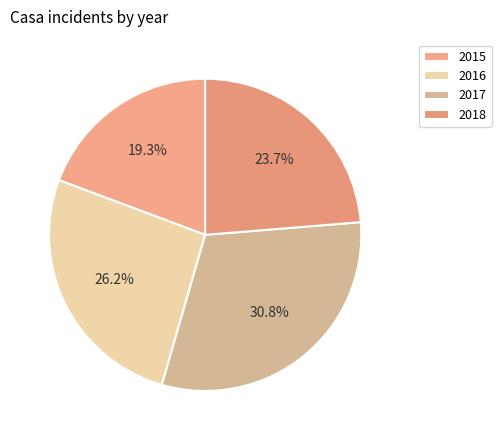

Does 2015 represent more than half of the total?

No